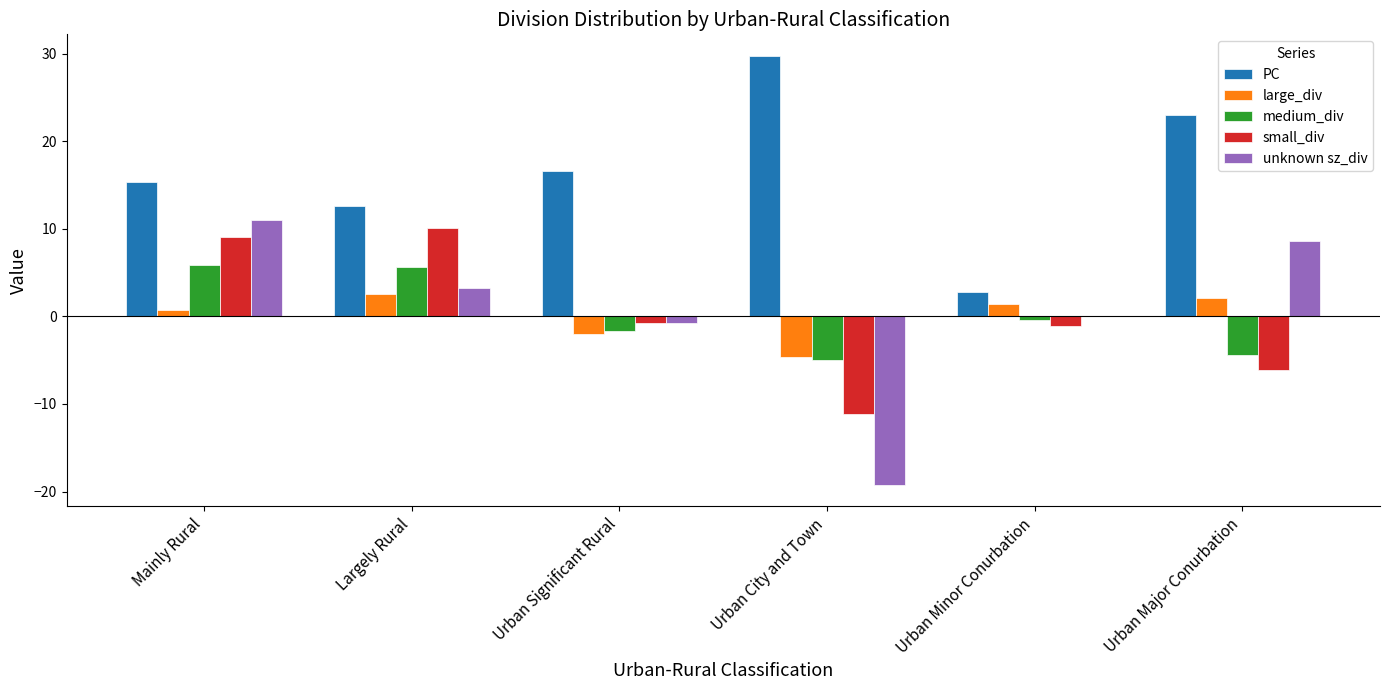

Is the value of medium_div at Urban City and Town greater than the value of small_div at Mainly Rural?

No